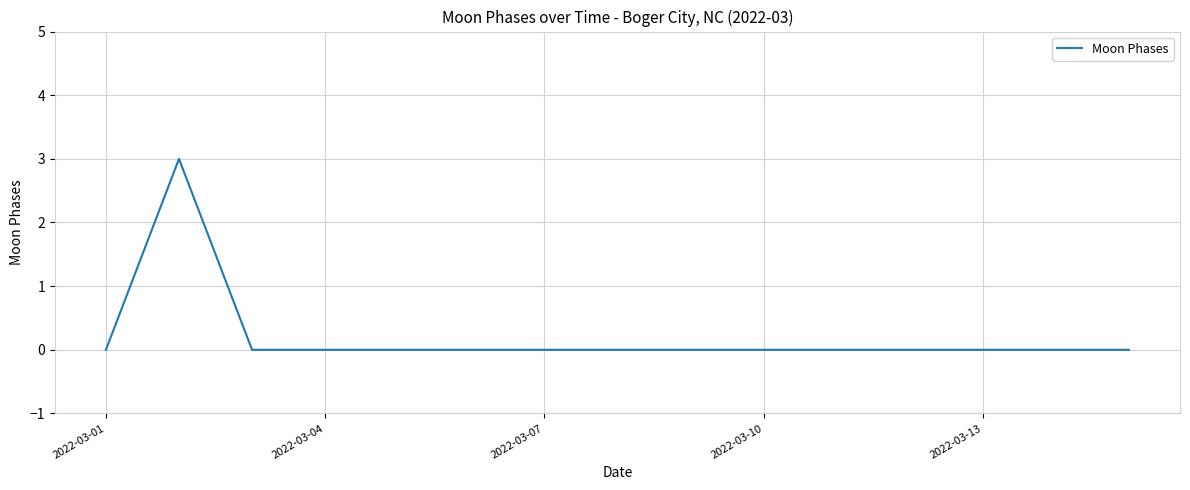

Reading left to right, what are all the values shown in this chart?

0	3	0	0	0	0	0	0	0	0	0	0	0	0	0